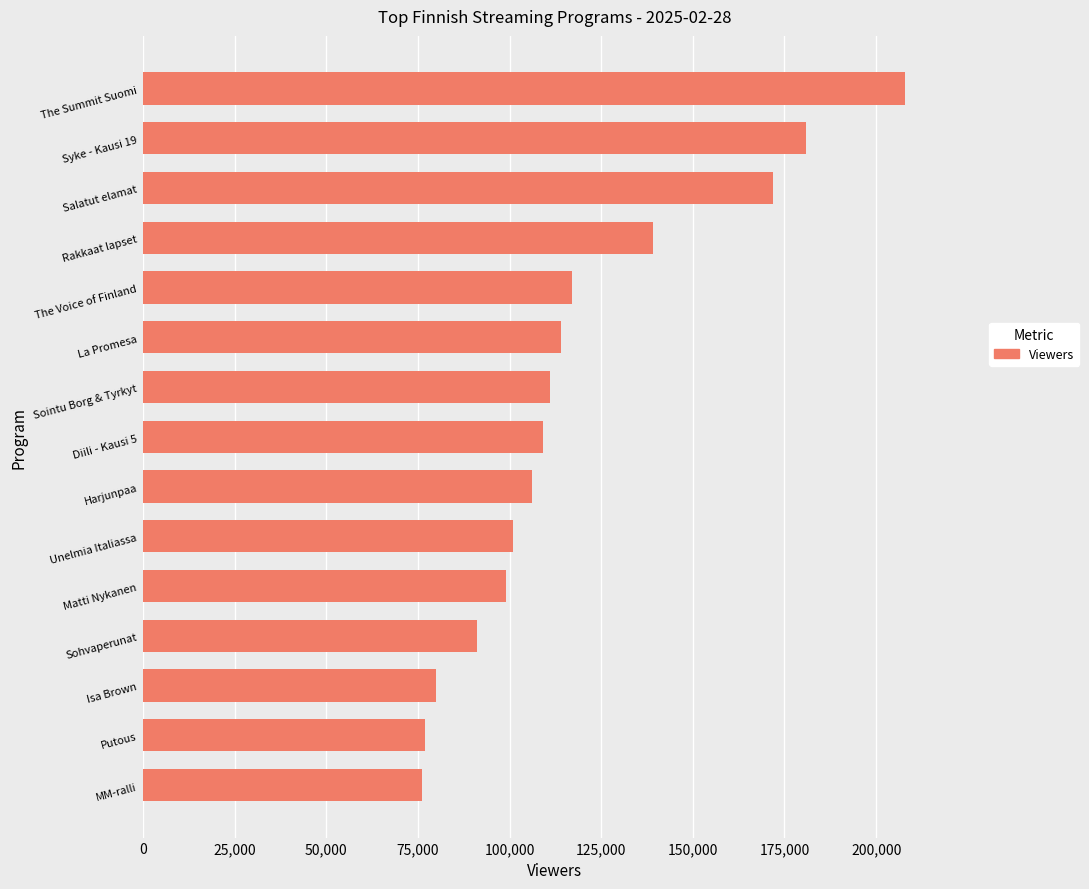

What is the value of the 10th bar from the top?

101000